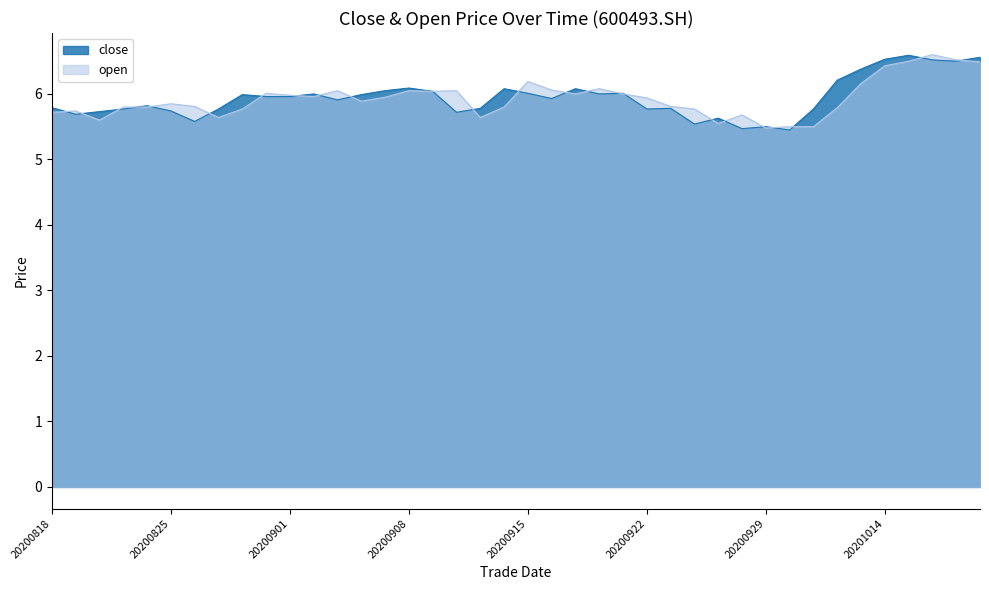

At which category does close reach its first local peak?

20200824